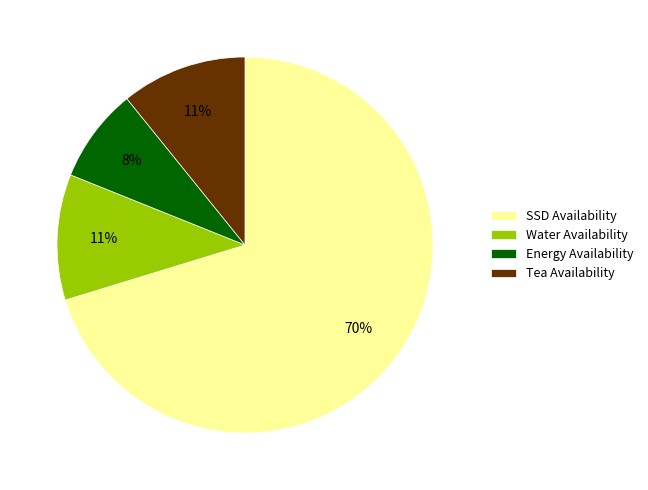

Count the number of slices in the pie.

4